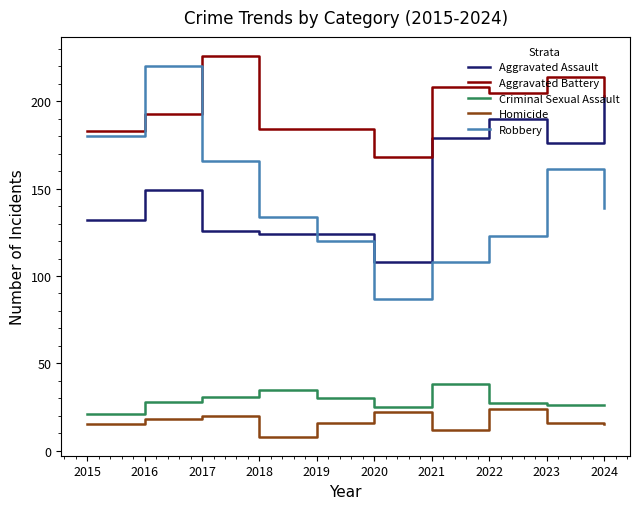

Read the Robbery value at 2018.

134